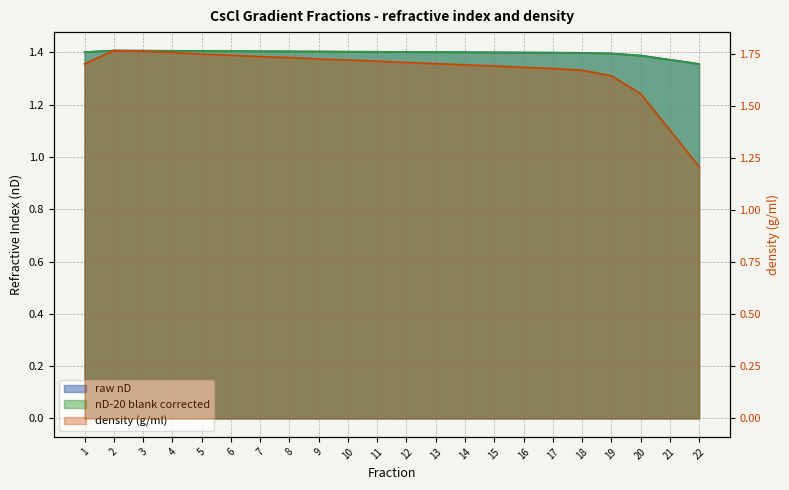

Which series has the widest spread of values?

density (g/ml)